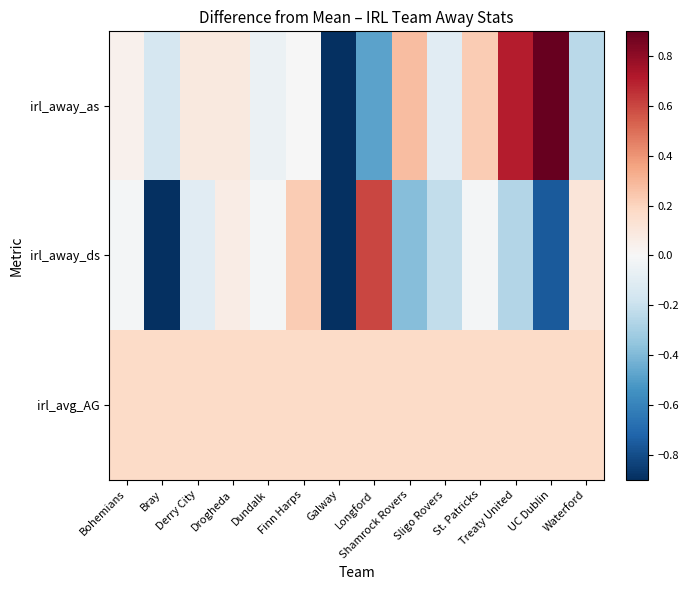

Which series has the widest spread of values?

irl_away_as